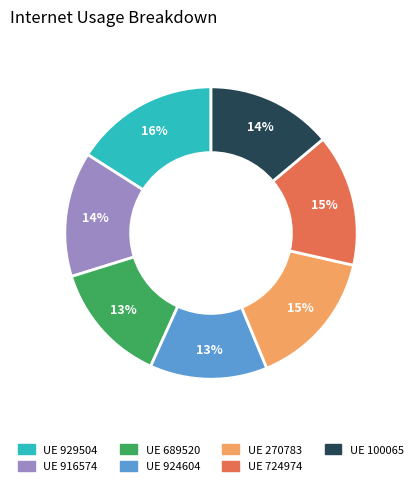

Is there a majority slice in this chart?

No